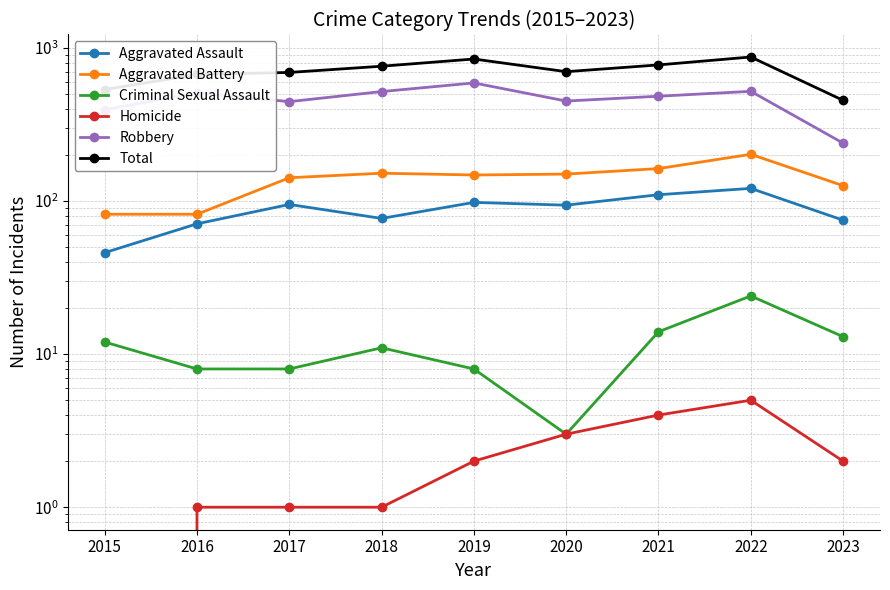

What is the spread (max minus min) of values at 2020?

697